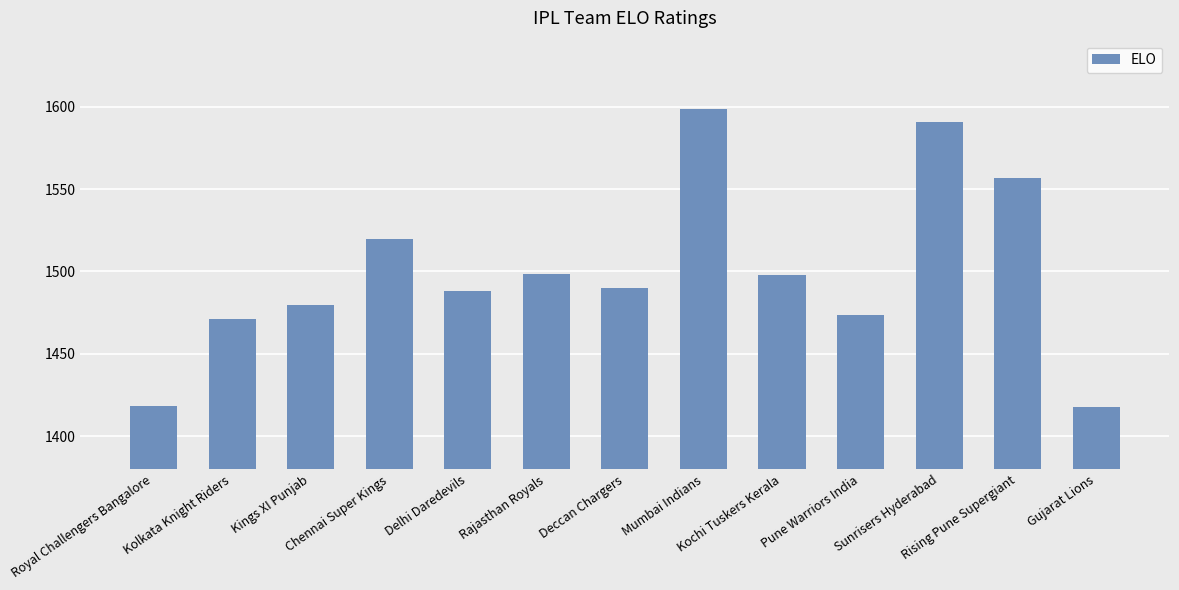

What is the difference between the second highest and minimum values?

173.0